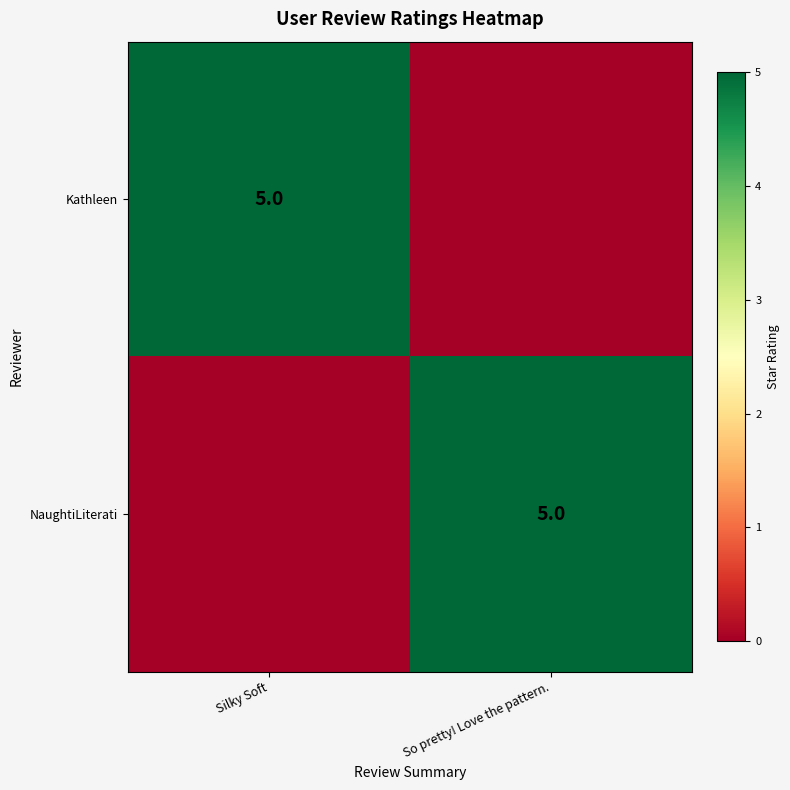

Is it true that NaughtiLiterati equals 5 at So pretty! Love the pattern.?

True